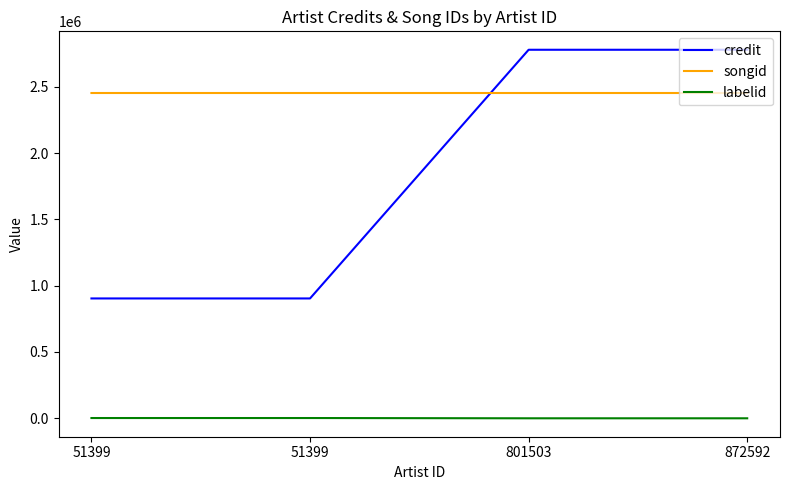

Reading left to right, list all the values displayed in this chart.

credit: 903605	903605	2778613	2778615
songid: 2452562	2452562	2452568	2452571
labelid: 2000	2000	-1	-1